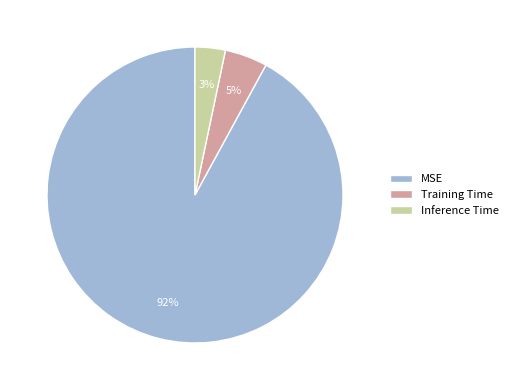

Is it true that Inference Time is 3% of the pie?

True